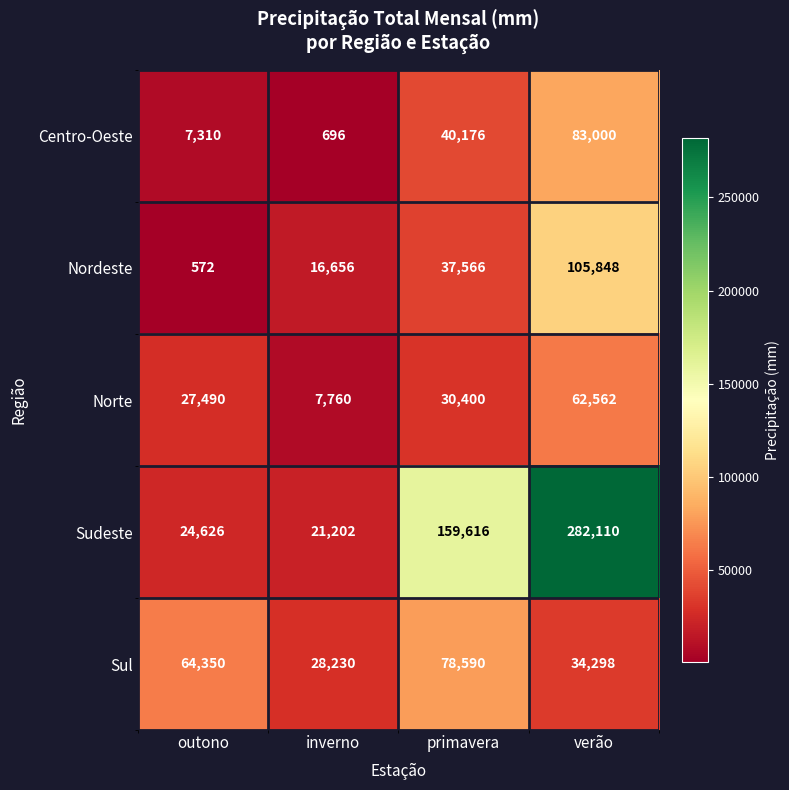

What is the difference between the second highest and minimum values in the Sudeste series?

138414